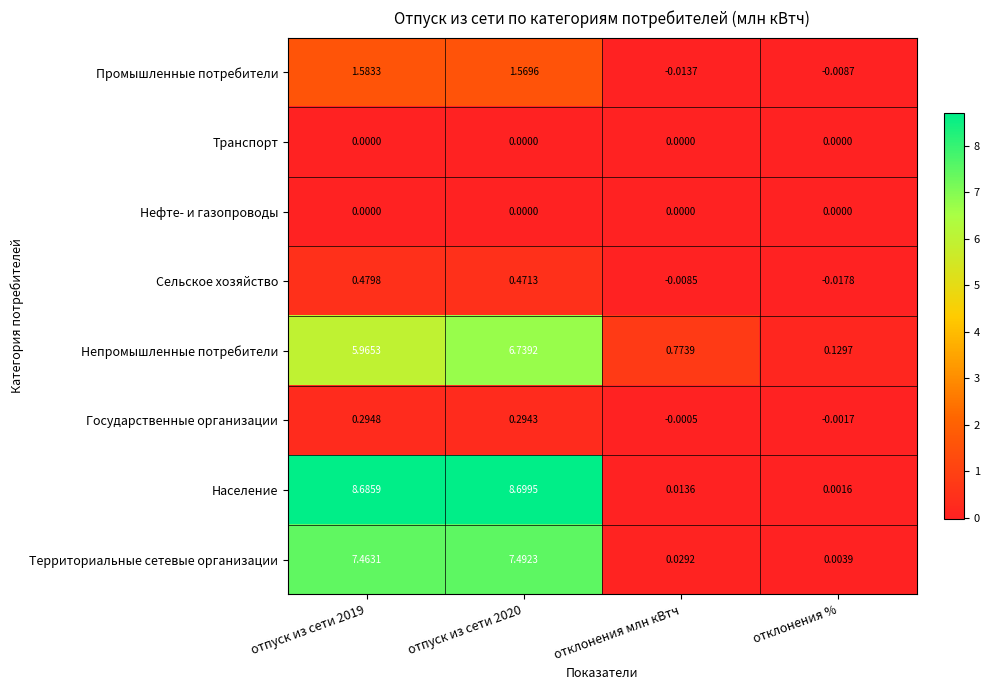

How many series are shown in this chart?

8